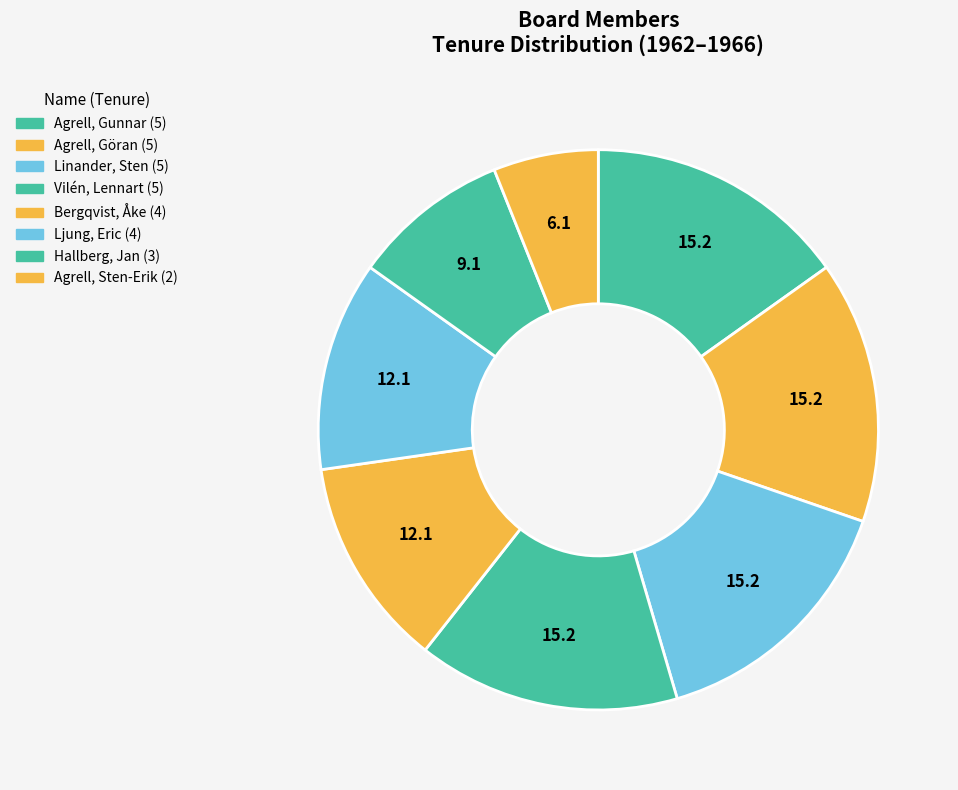

What is the smallest slice in the pie chart?

Agrell, Sten-Erik